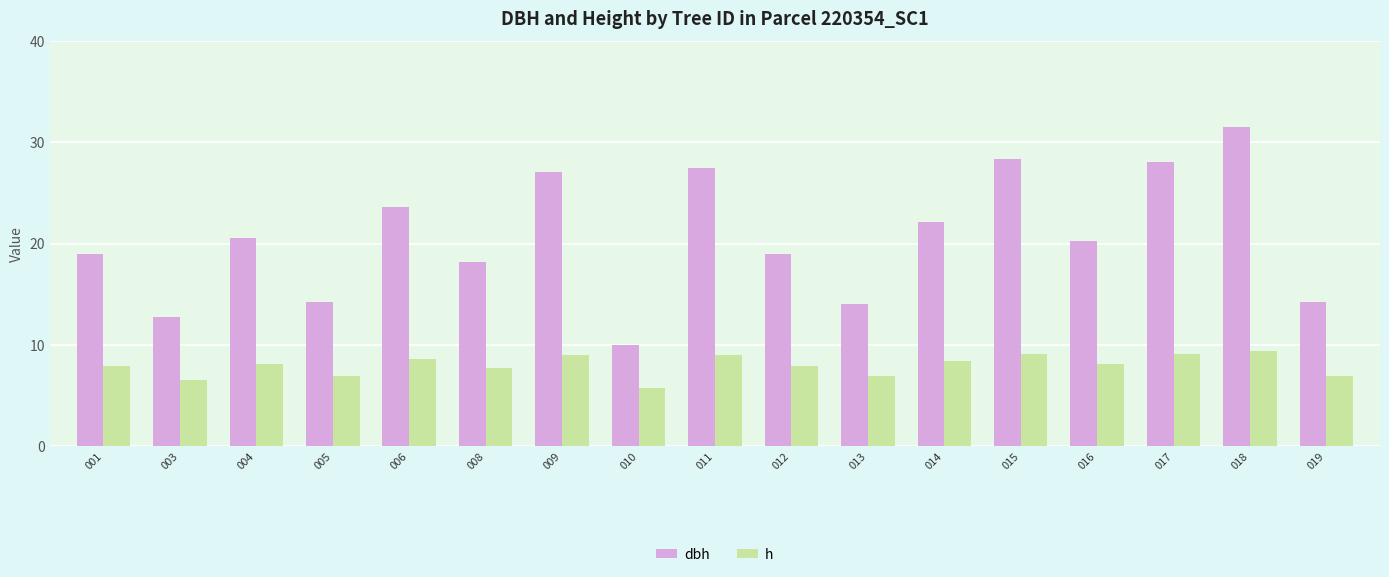

What is the minimum value for h?

5.7